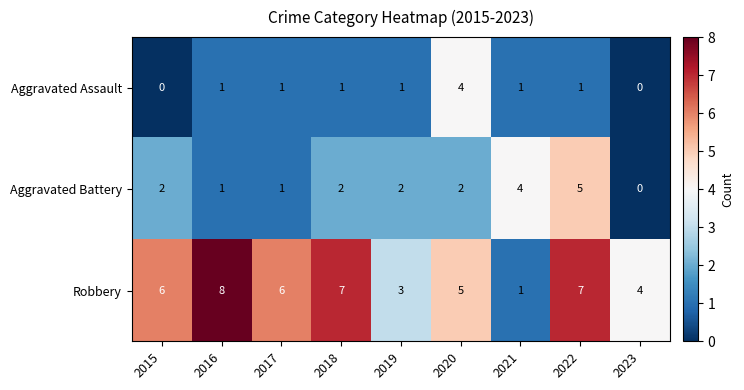

Which series changed the most between 2020 and 2021?

Robbery